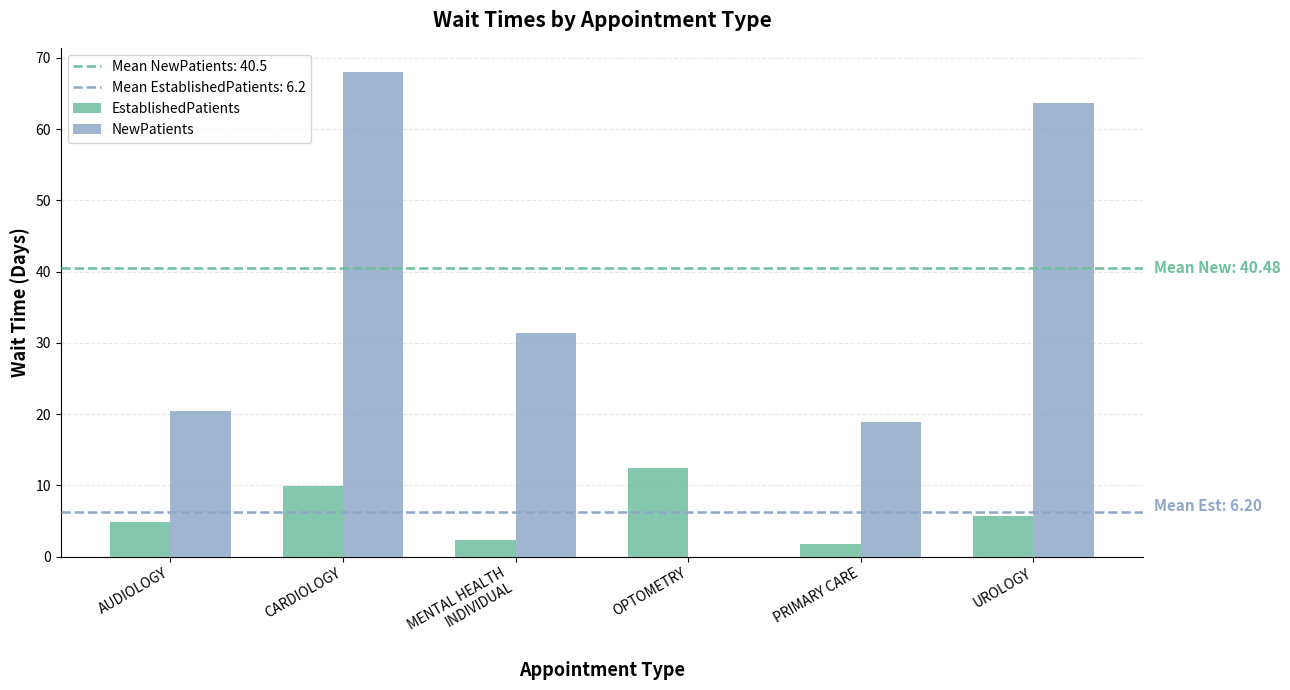

What is the difference between the NewPatients values at AUDIOLOGY and MENTAL HEALTH
INDIVIDUAL?

11.0